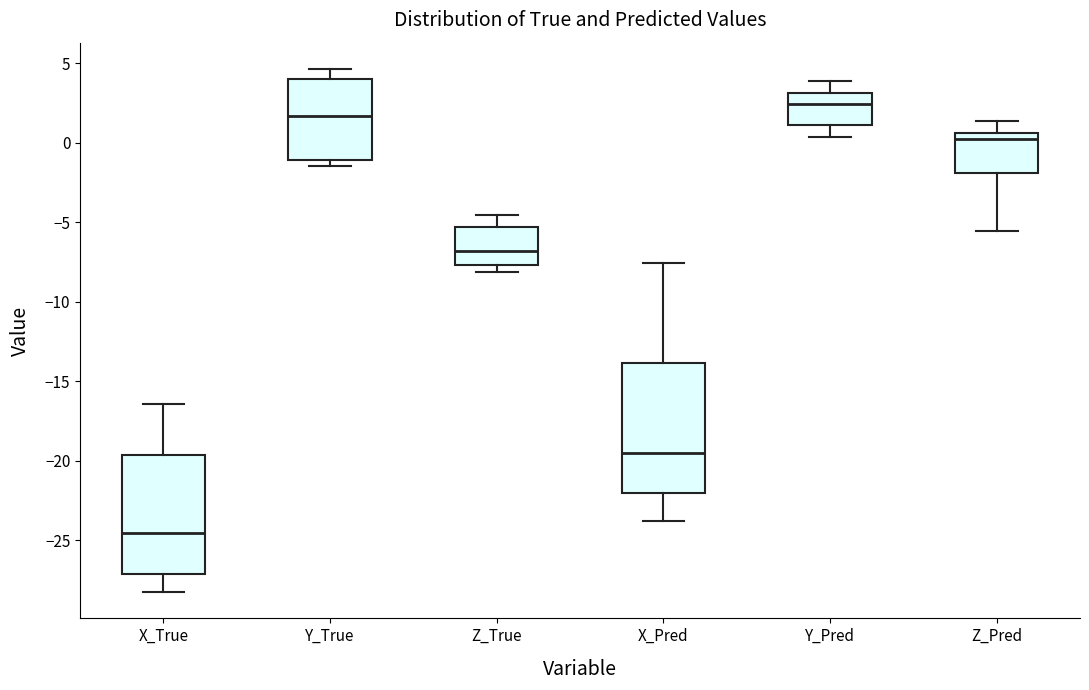

Where does the upper whisker of the box for X_Pred end on the y-axis? The values are not printed on the chart, so give them approximately, as read against the axis.

-7.5